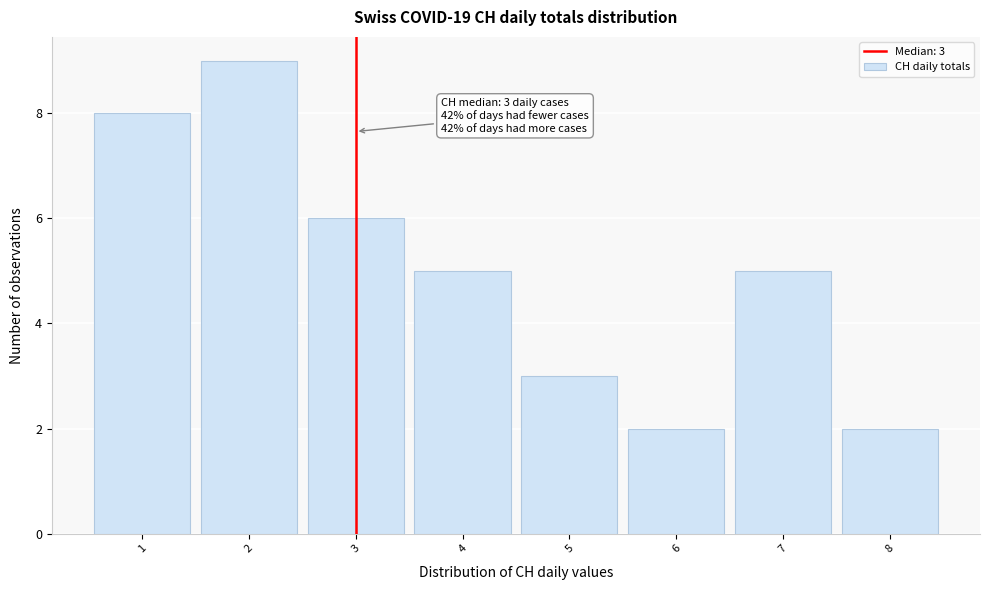

Which range on the x-axis has the tallest bar?

1.5 to 2.5